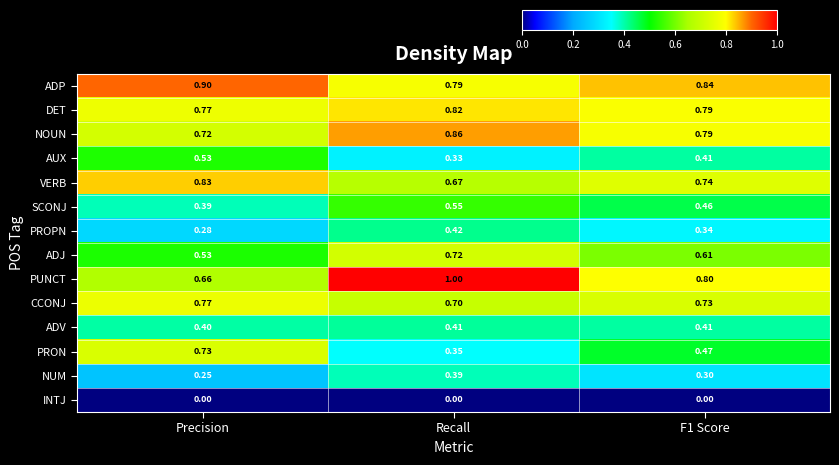

What is the total value across all series at Recall?

8.0